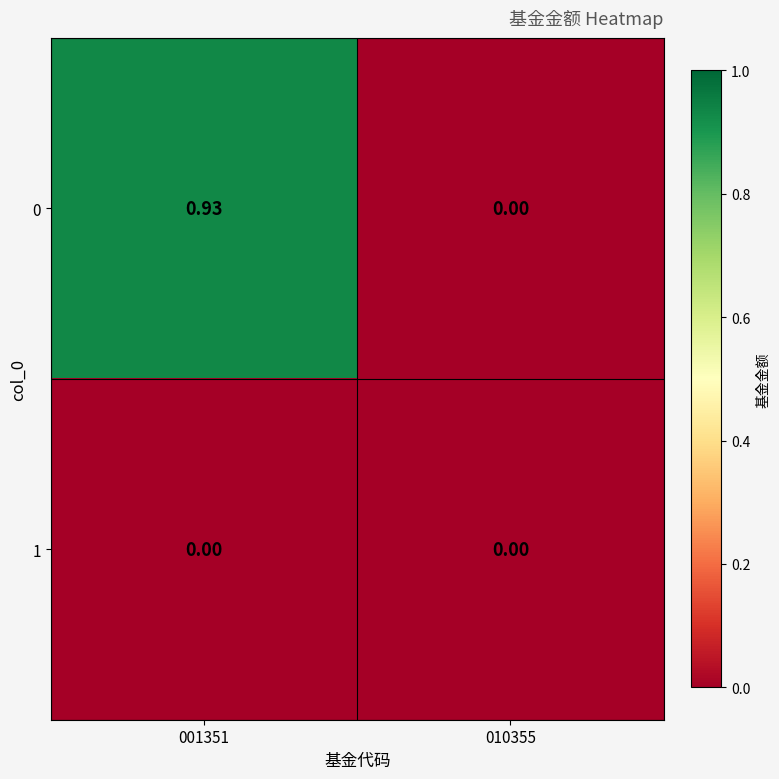

Is the value of 1 at 010355 greater than the value of 0 at 001351?

No